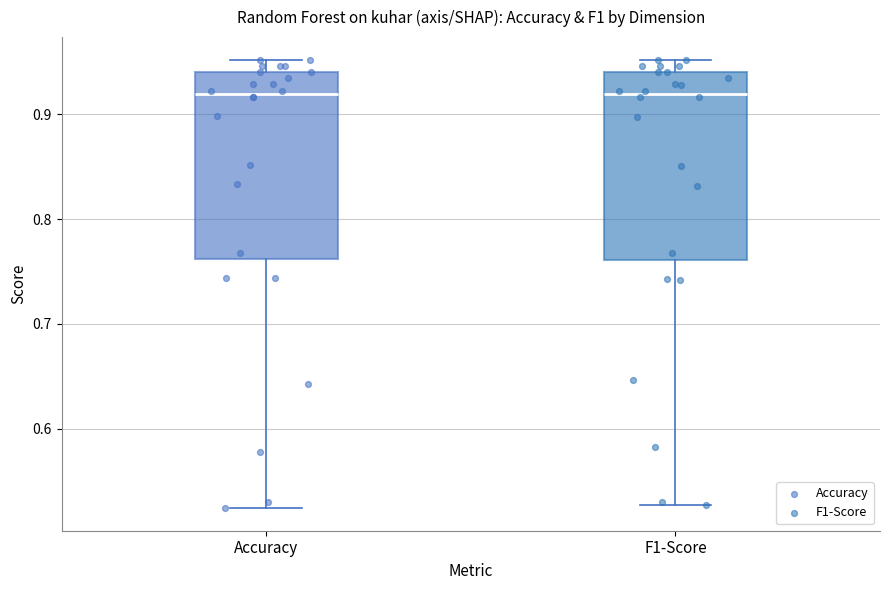

Reading left to right, transcribe this box plot: for each box, give where its median line is, the range the box spans, and where its two whiskers end, as read against the y-axis. The values are not printed on the chart, so give them approximately, as read against the axis.

Accuracy: median 0.92, box 0.76 to 0.94, whiskers 0.52 to 0.95
F1-Score: median 0.92, box 0.76 to 0.94, whiskers 0.53 to 0.95